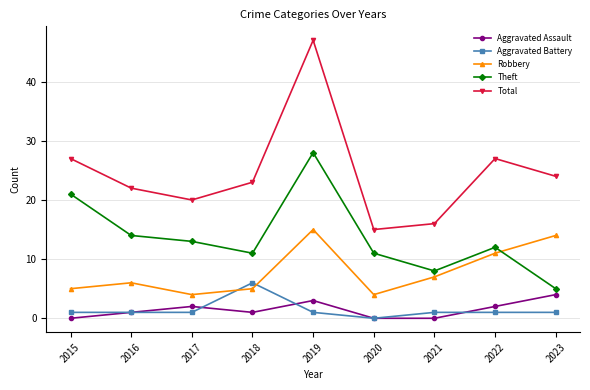

What is the difference between the Total values at 2016 and 2018?

1